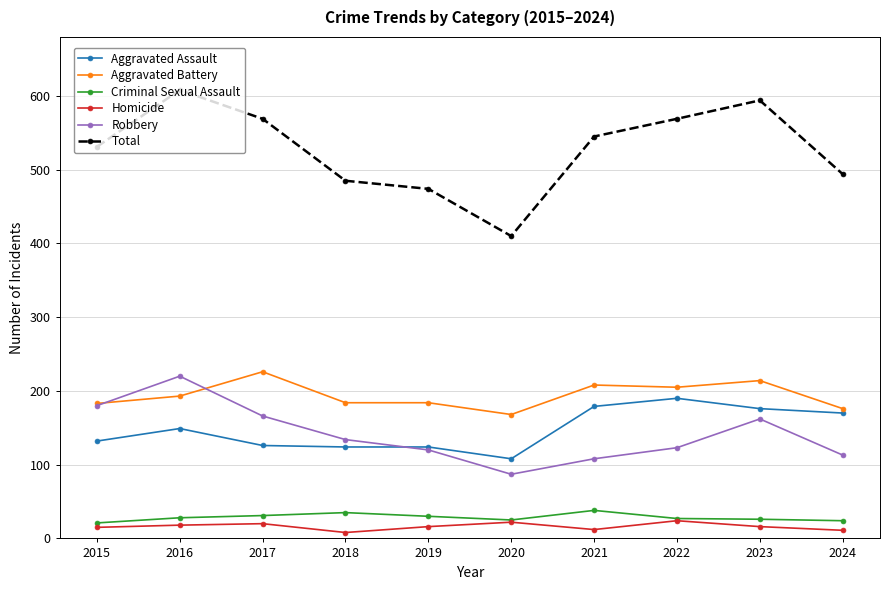

In Homicide, how many points are lower than both neighbors (excluding endpoints)?

2